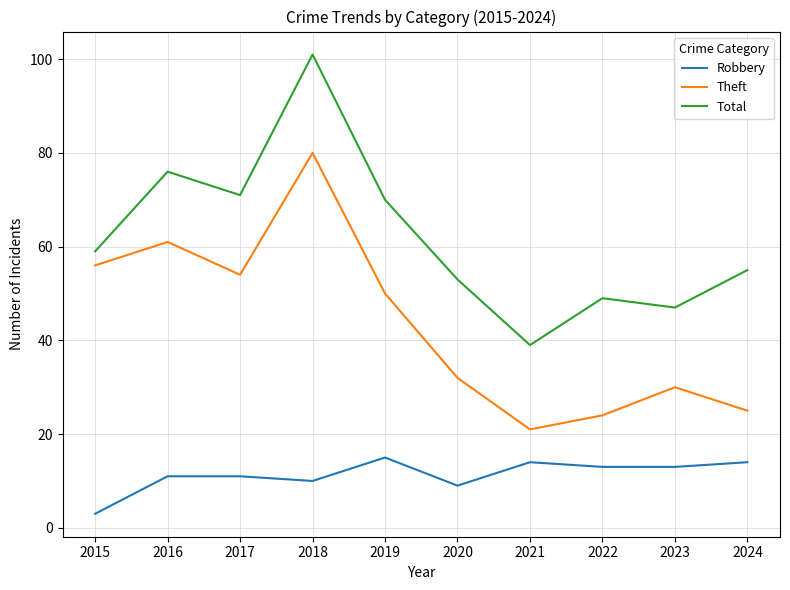

Where is Theft nearest to the value 50?

2019